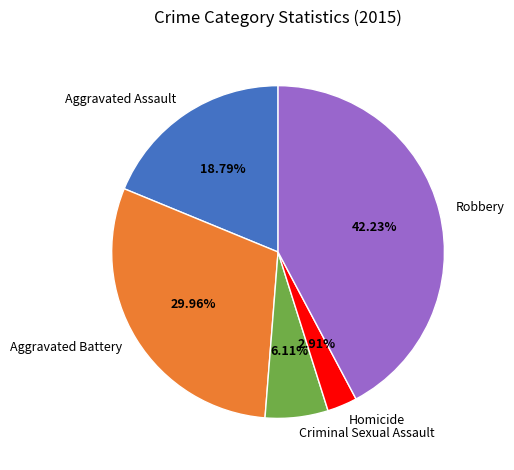

Approximately how many times larger is the value at Aggravated Battery compared to Homicide?

10.3